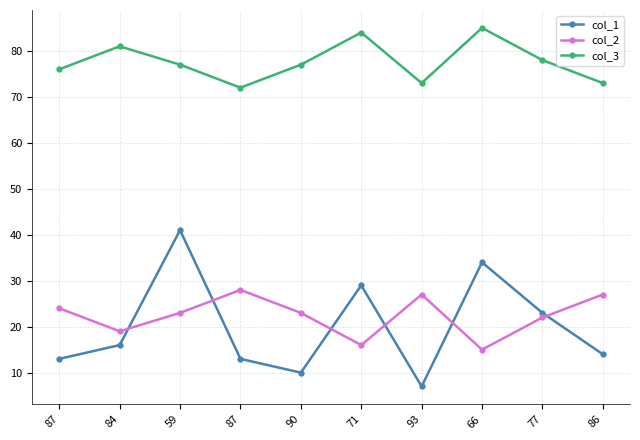

Count the number of data series in this chart.

3